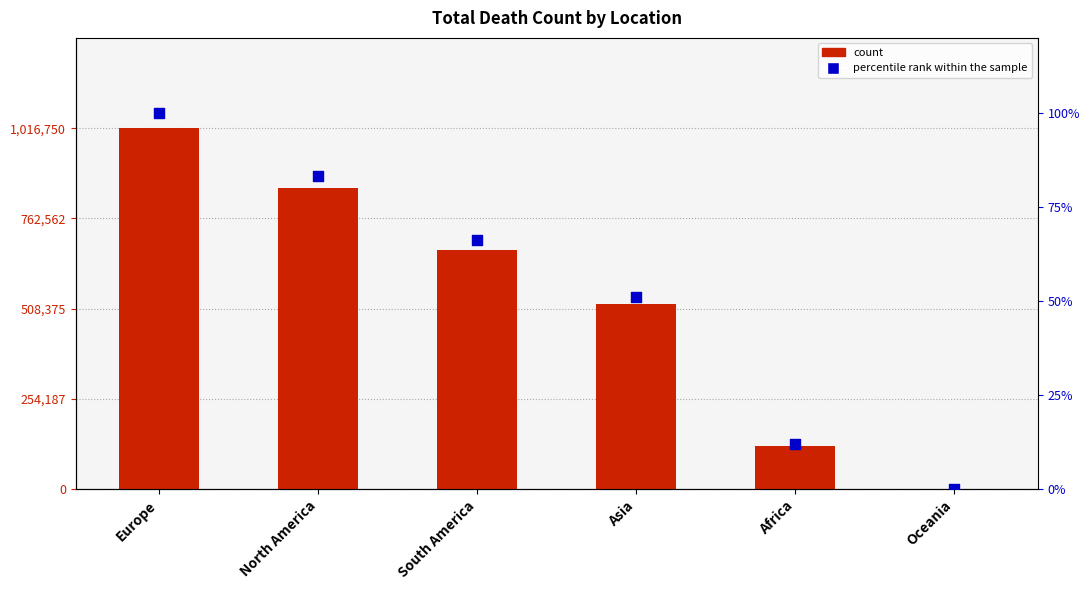

Which series has the widest spread of Y values?

TOTALDEATHCOUNT